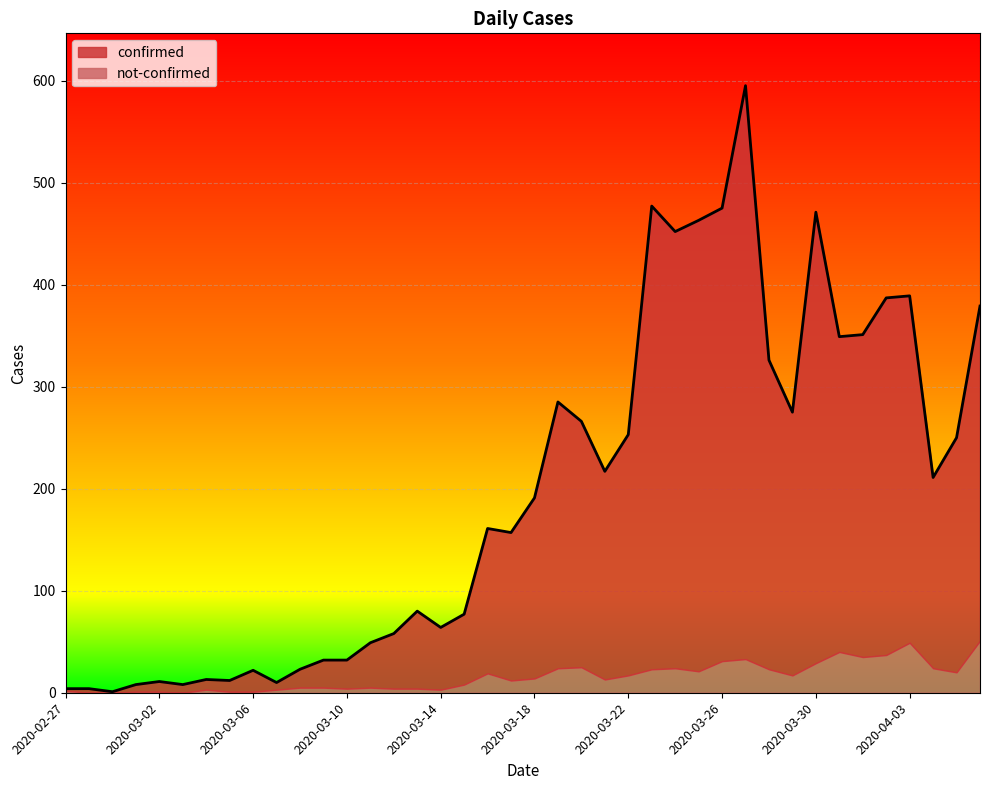

What is the difference between the maximum and minimum values?

594